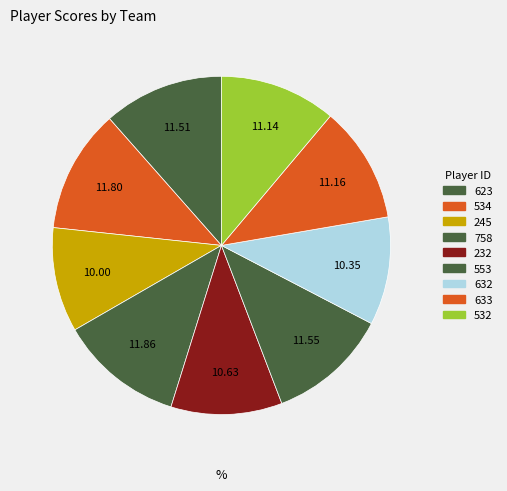

Do 245 and 534 together represent more than half of the pie?

No